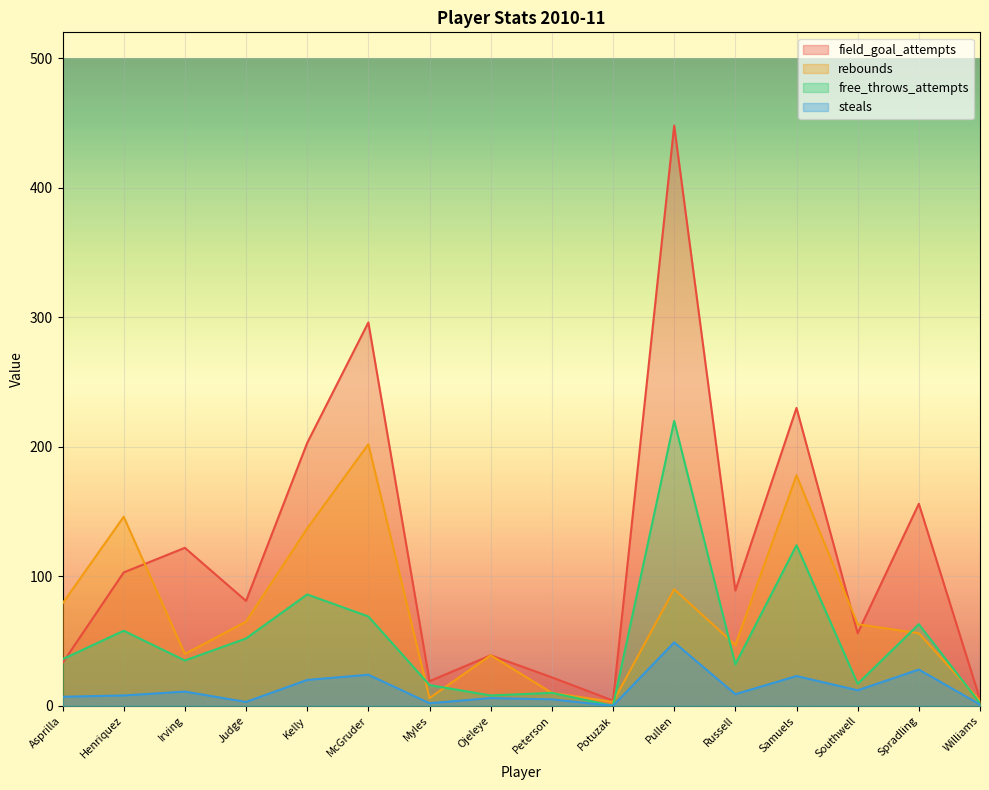

What is the difference between the maximum and minimum values in the field_goal_attempts series?

444